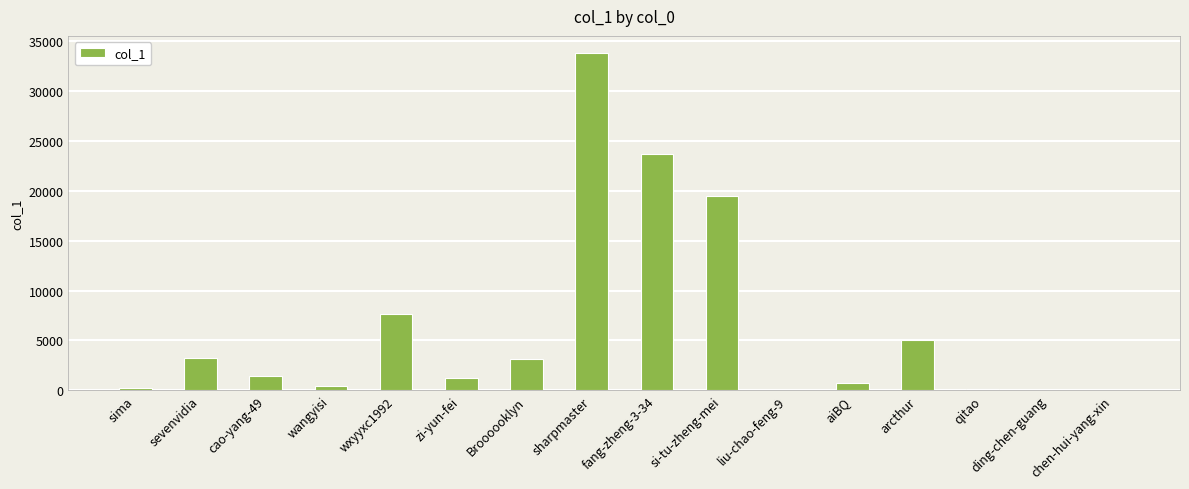

What is the difference between the values at wangyisi and Broooooklyn?

2755